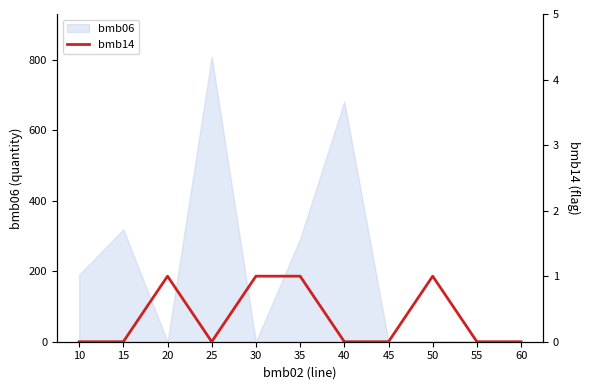

True or false: bmb06 has a value of -424.3 at 45.

False